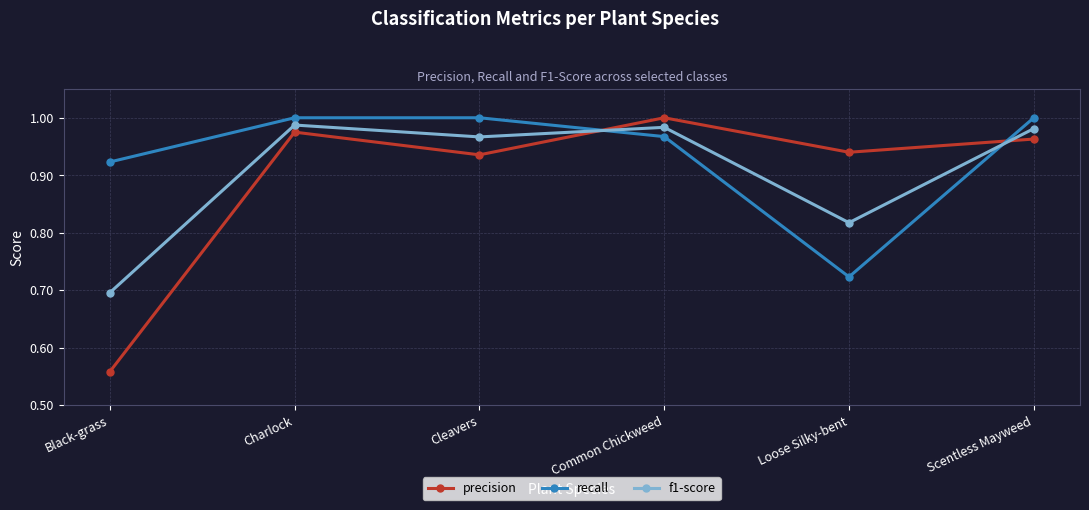

Which category has the highest value in the precision series?

Common Chickweed